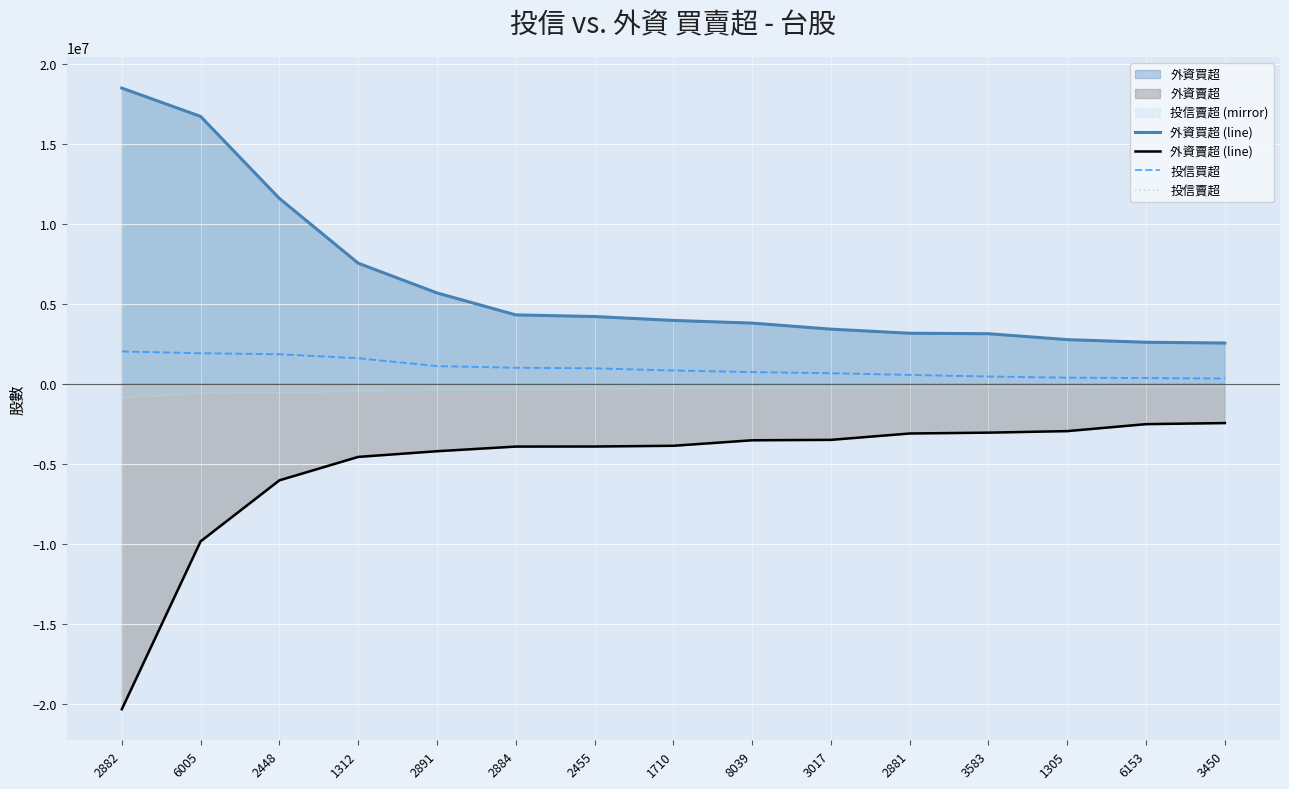

At which label does 投信買超 reach its peak?

2882